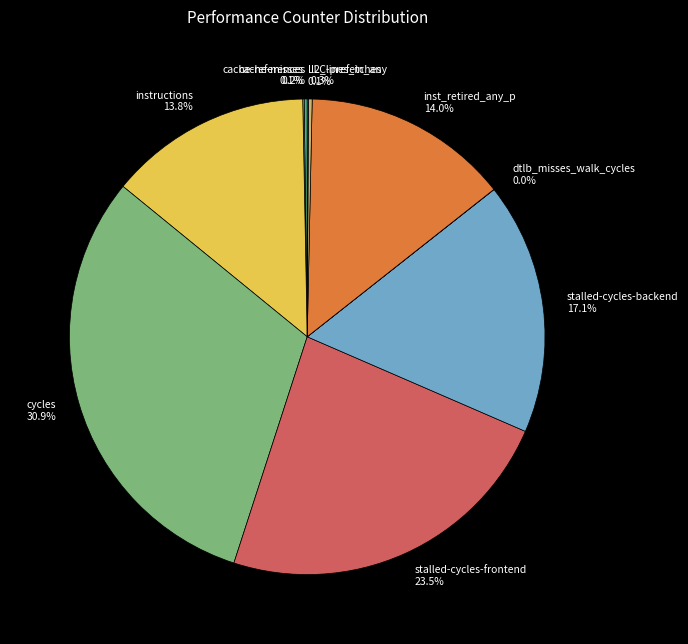

What portion of the pie excludes stalled-cycles-frontend?

76.5%